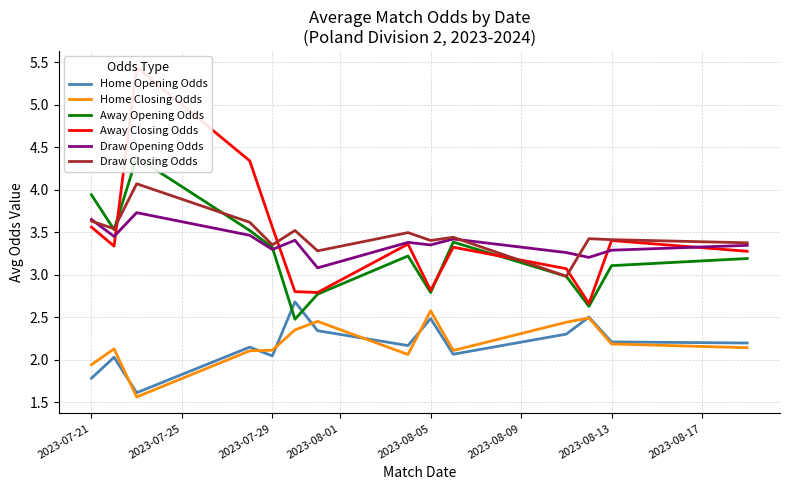

True or false: Draw Closing Odds and Home Opening Odds intersect in this chart.

False